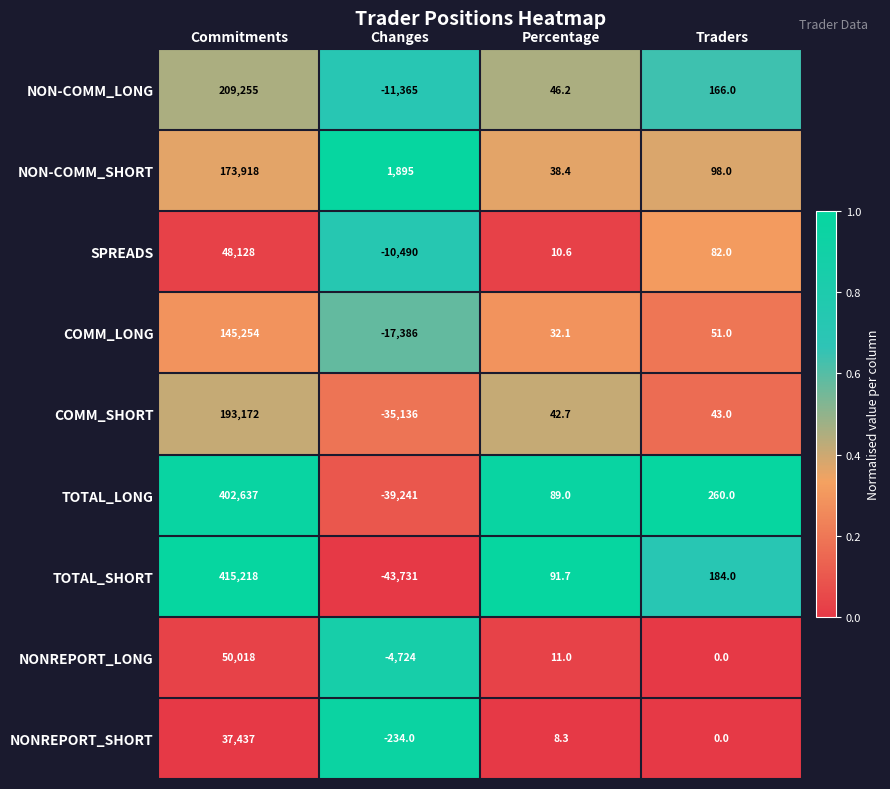

What is the smallest value displayed?

-43731.0